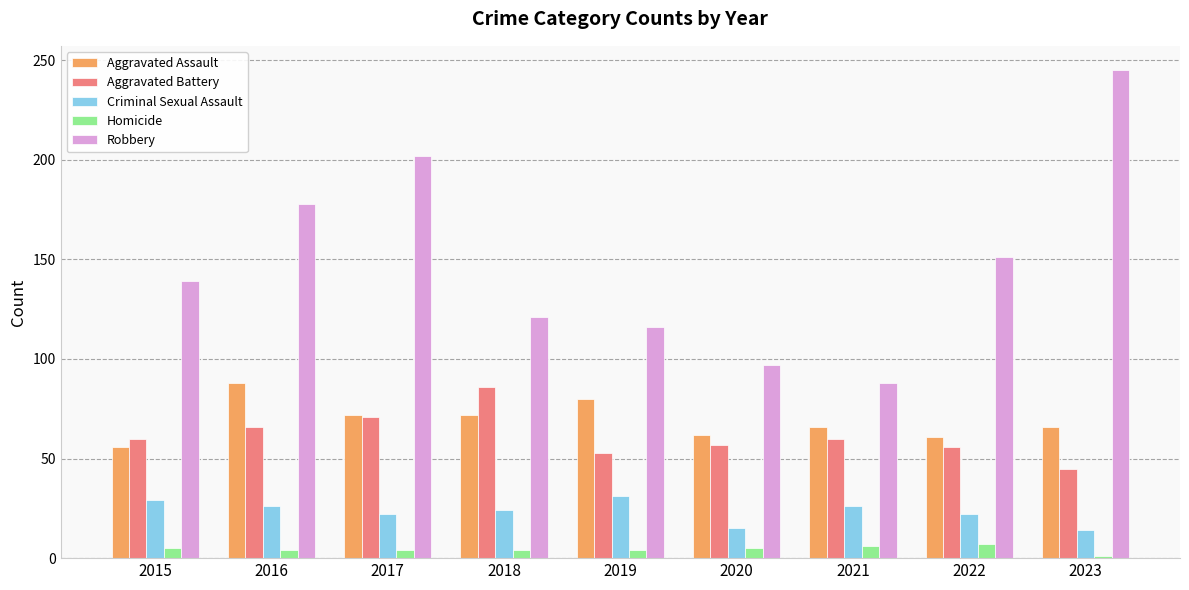

At 2019, list the series in order from largest to smallest.

Robbery, Aggravated Assault, Aggravated Battery, Criminal Sexual Assault, Homicide